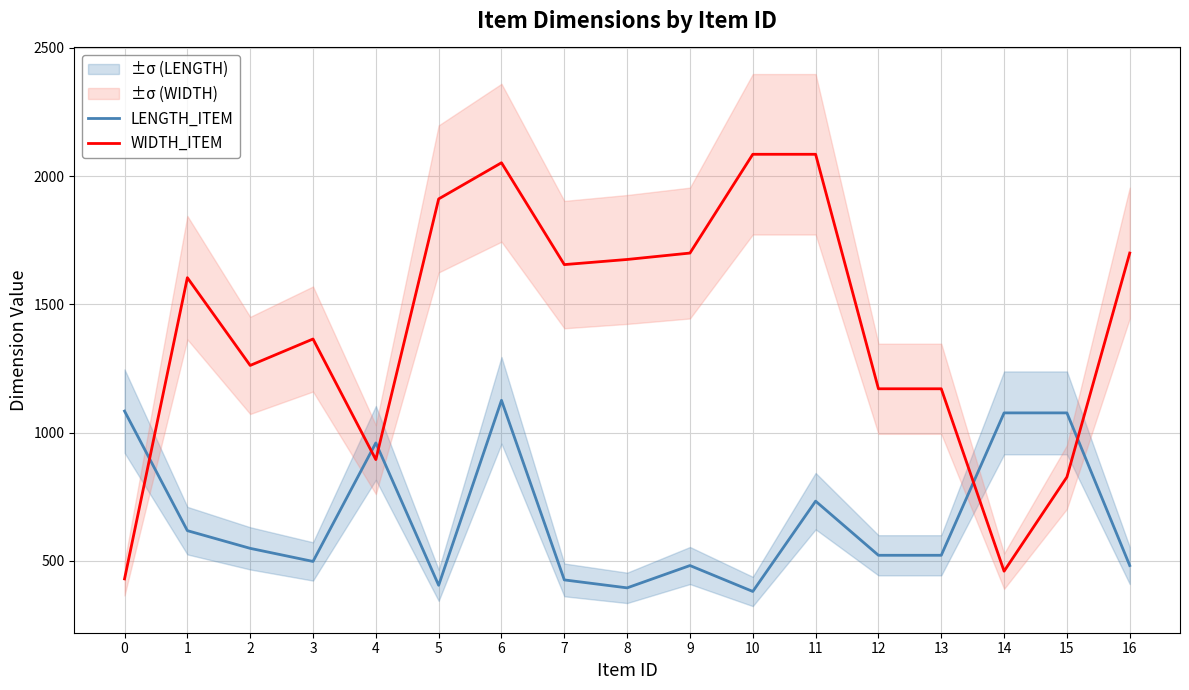

At which category does WIDTH_ITEM reach its first local valley?

2